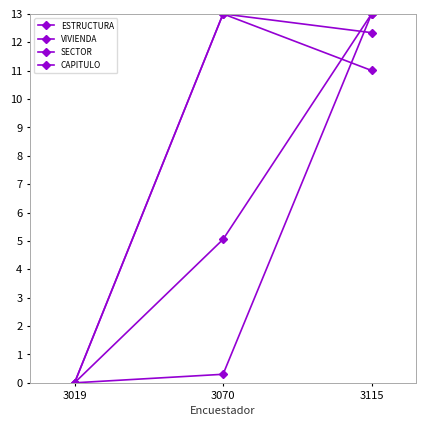

How many lines are shown in the chart?

4